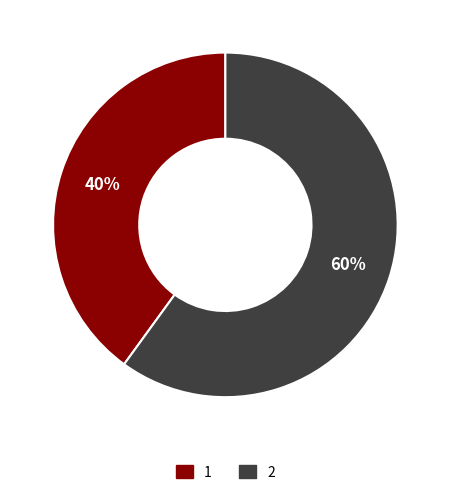

What percentage is the 2 slice, to the nearest percent?

60%